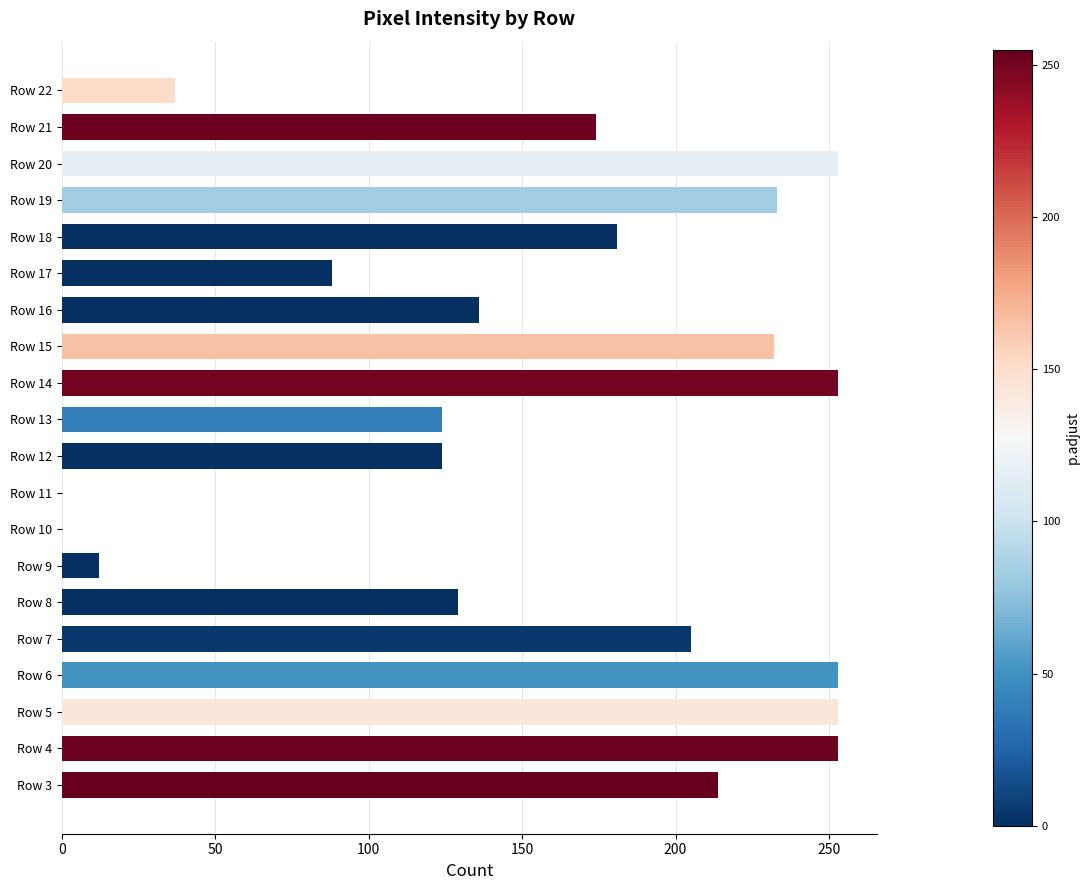

True or false: the data shows 205 at Row 7.

True